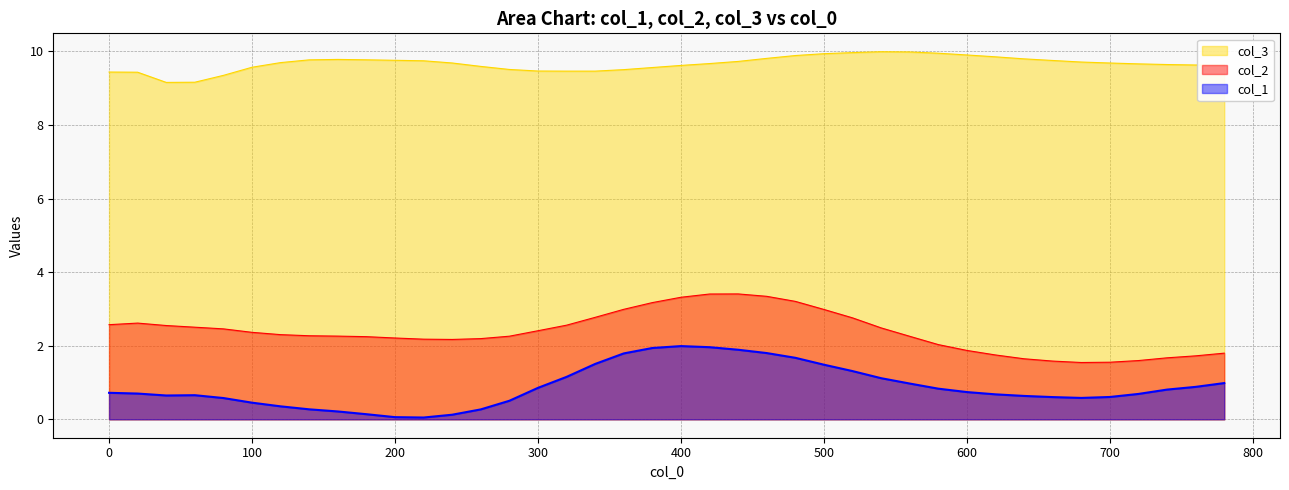

What is the total value across all series at 500?

14.4